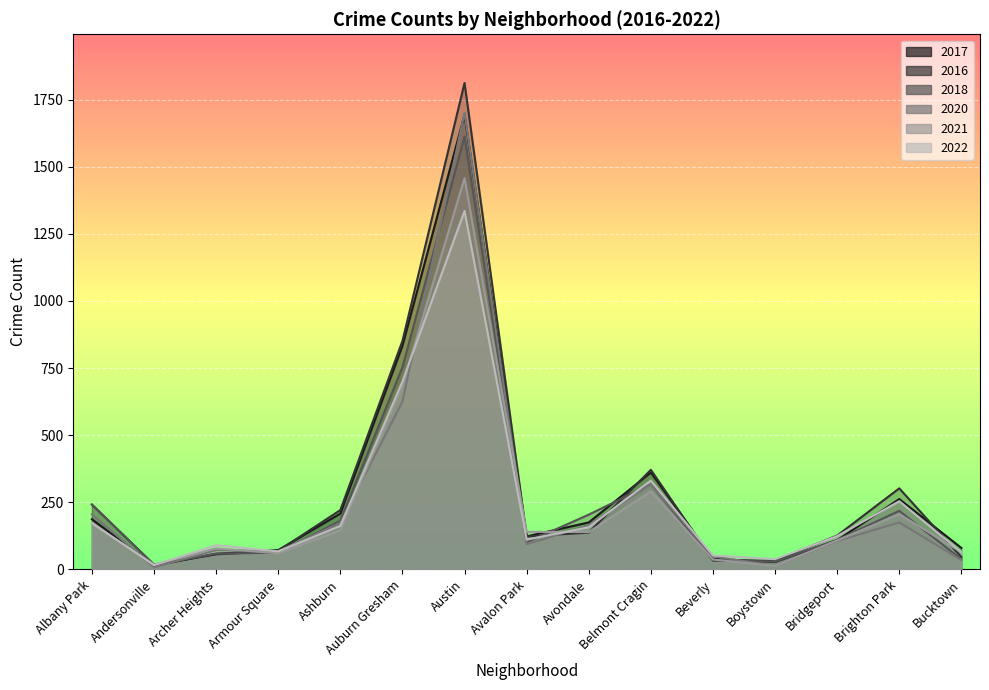

How many data points in 2021 are above 139?

7